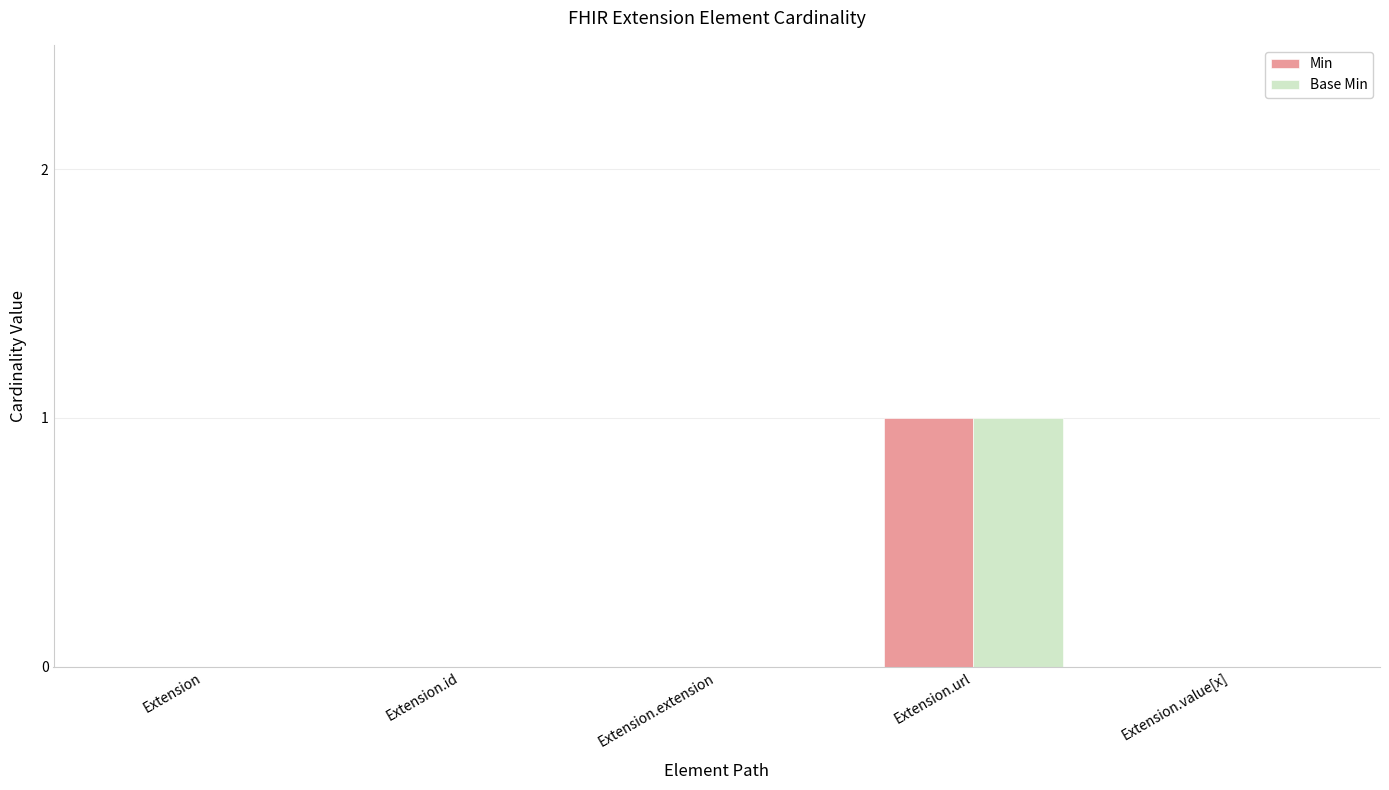

At which category does the chart reach its peak across all series?

Extension.url